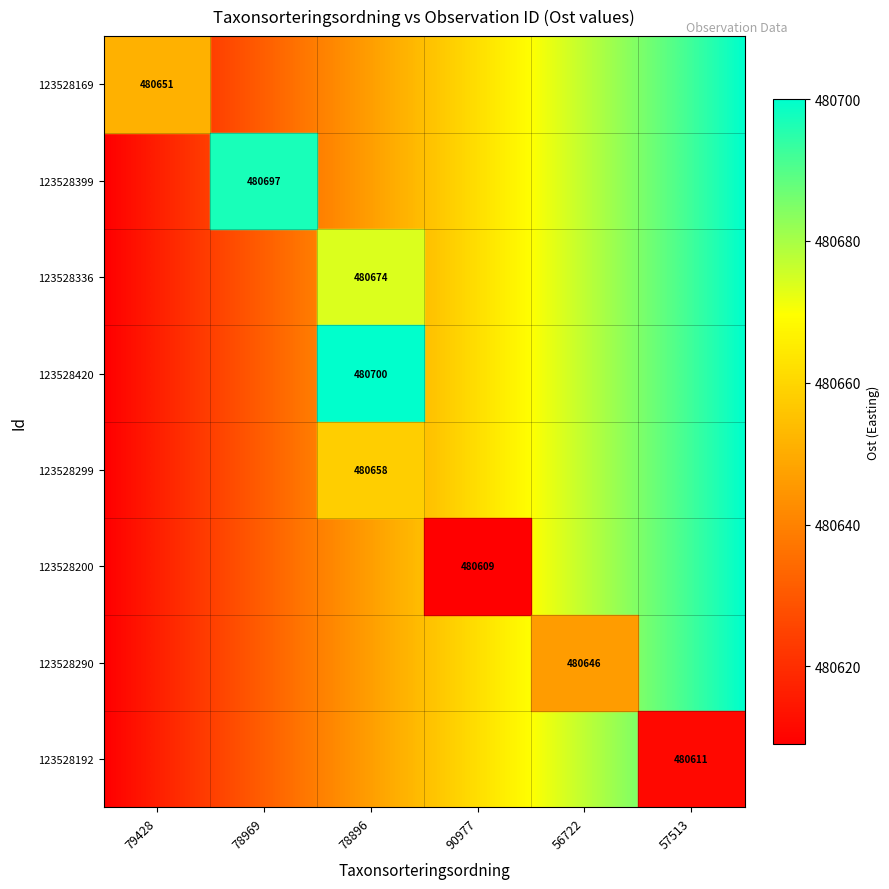

Read the 123528169 value at Ost, to the nearest 50.

480650